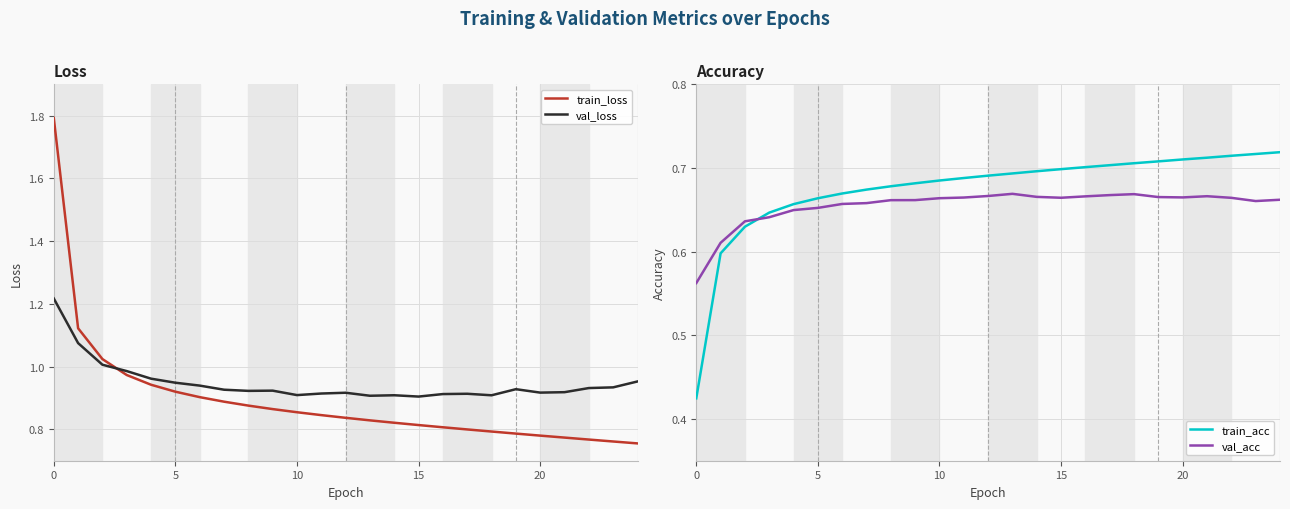

Reading left to right, what are all the values shown in this chart?

train_loss: 1.8	1.1	1.0	1.0	0.9	0.9	0.9	0.9	0.9	0.9	0.9	0.8	0.8	0.8	0.8	0.8	0.8	0.8	0.8	0.8	0.8	0.8	0.8	0.8	0.8
val_loss: 1.2	1.1	1.0	1.0	1.0	0.9	0.9	0.9	0.9	0.9	0.9	0.9	0.9	0.9	0.9	0.9	0.9	0.9	0.9	0.9	0.9	0.9	0.9	0.9	1.0
train_acc: 0.4	0.6	0.6	0.6	0.7	0.7	0.7	0.7	0.7	0.7	0.7	0.7	0.7	0.7	0.7	0.7	0.7	0.7	0.7	0.7	0.7	0.7	0.7	0.7	0.7
val_acc: 0.6	0.6	0.6	0.6	0.6	0.7	0.7	0.7	0.7	0.7	0.7	0.7	0.7	0.7	0.7	0.7	0.7	0.7	0.7	0.7	0.7	0.7	0.7	0.7	0.7